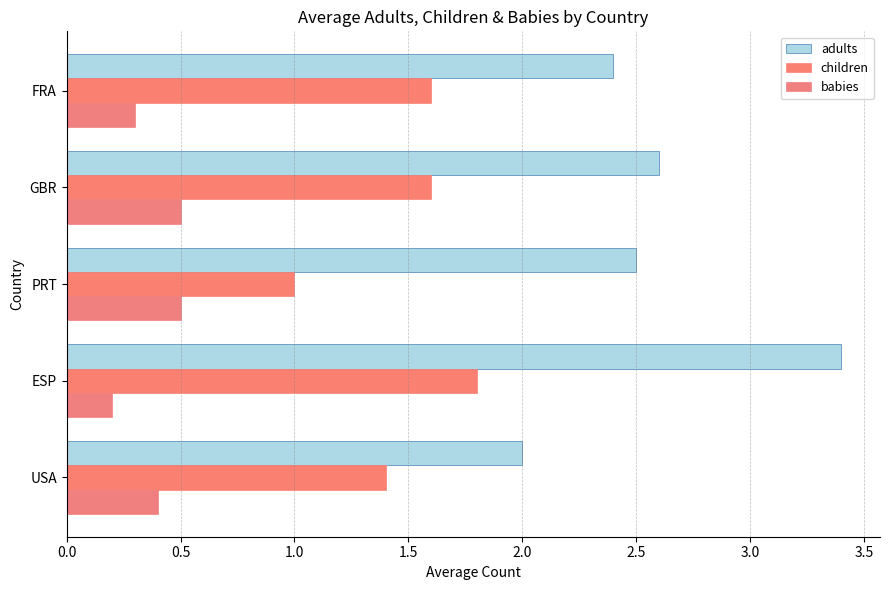

How many values in the adults series exceed 2?

4